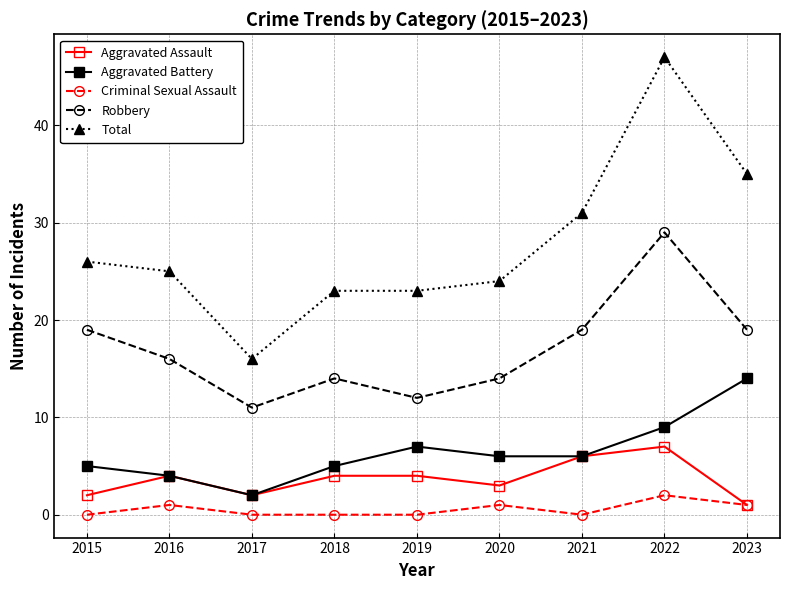

What is the difference between the highest and lowest values at 2020?

23